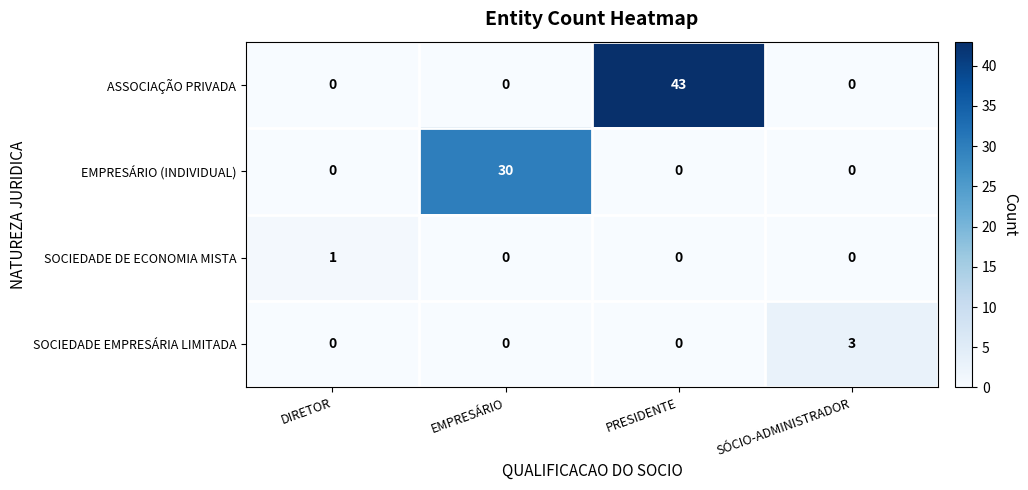

What is the spread (max minus min) of values at EMPRESÁRIO?

30